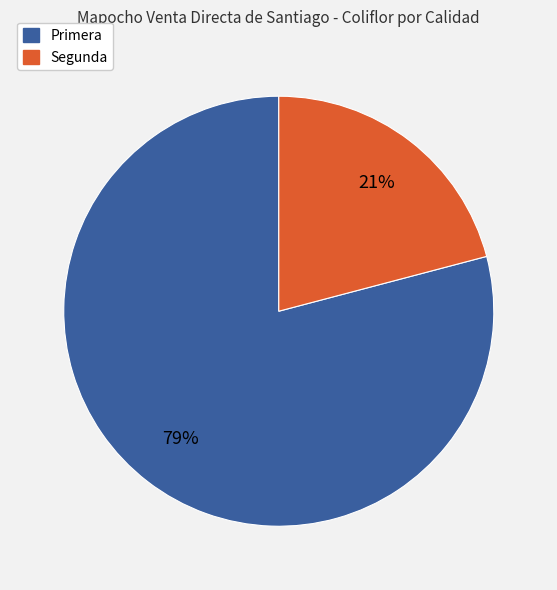

To the nearest percent, what is the combined percentage of Segunda and Primera?

100%